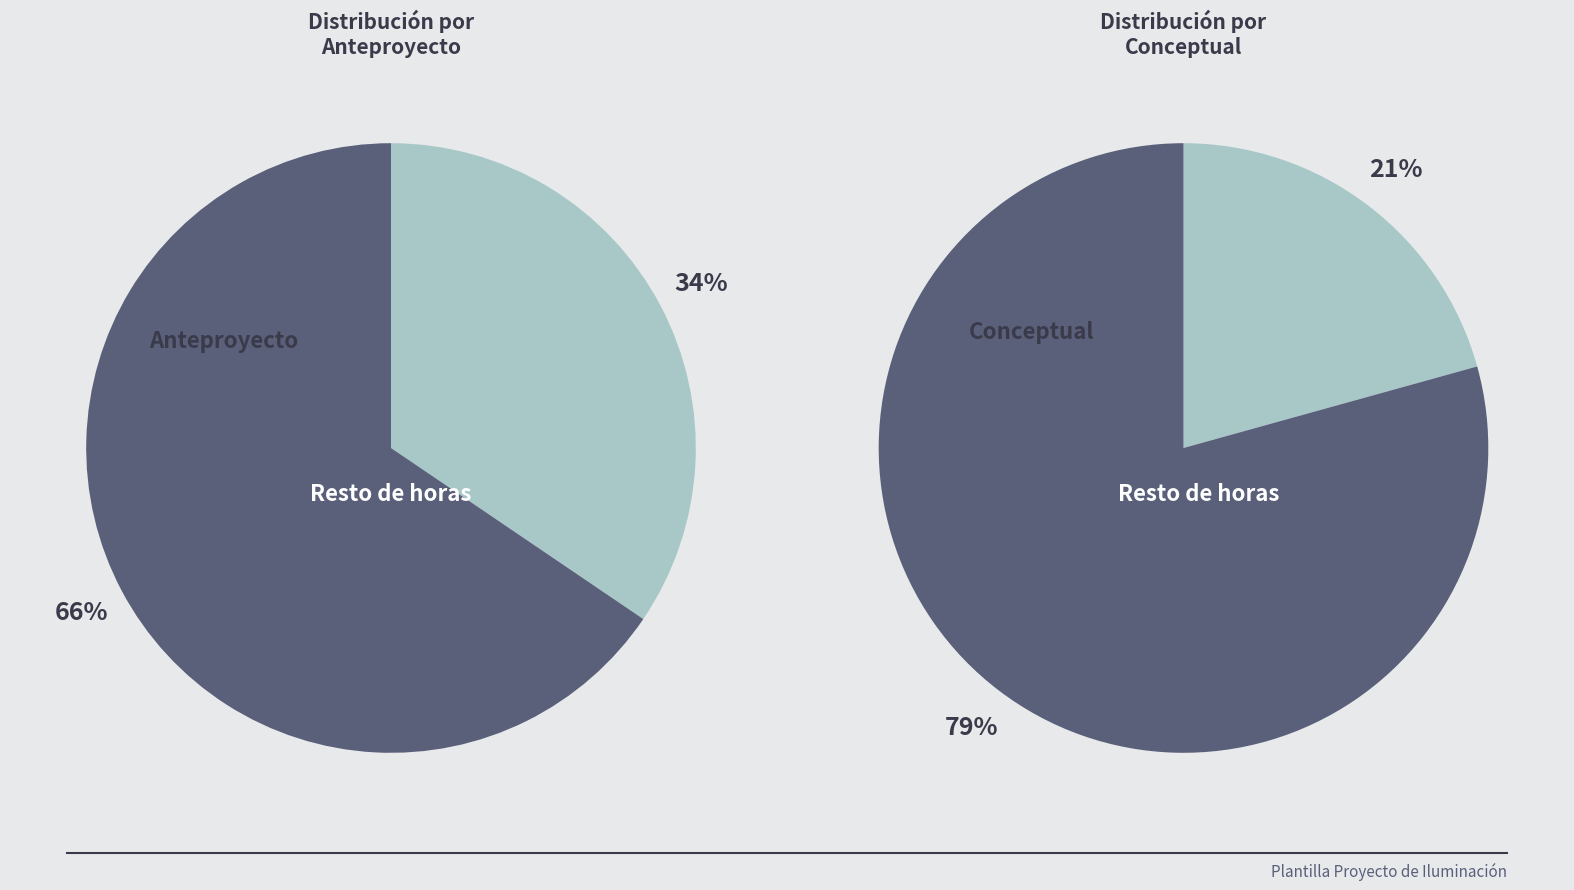

True or false: Entrega de proyecto accounts for 10% of the total.

False